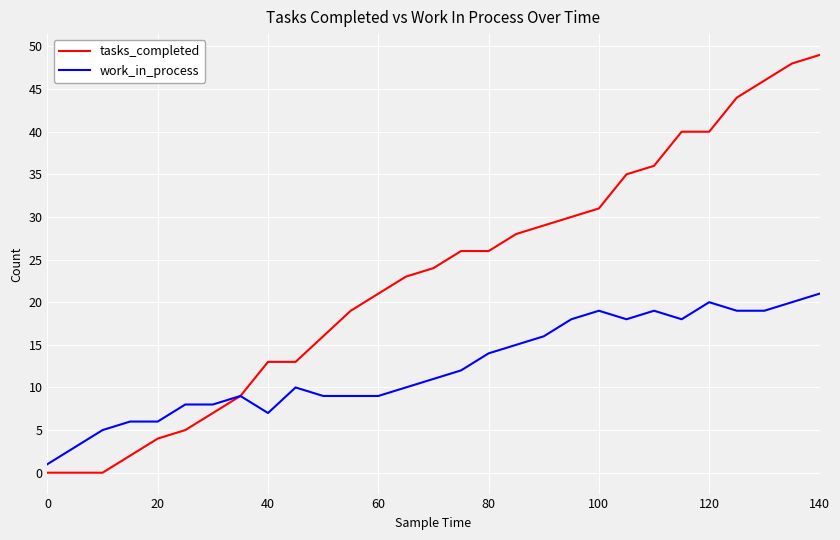

What is the greatest value displayed?

49